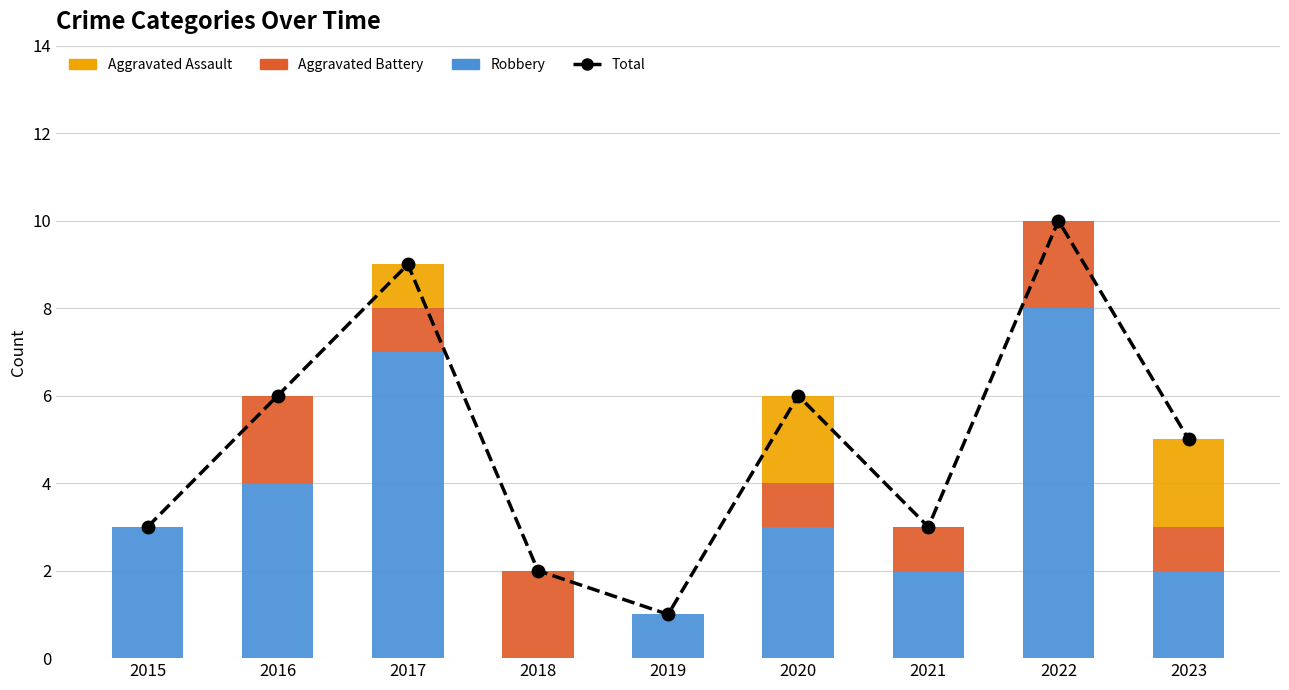

The Aggravated Assault series shows 1 at 2022. True or false?

False